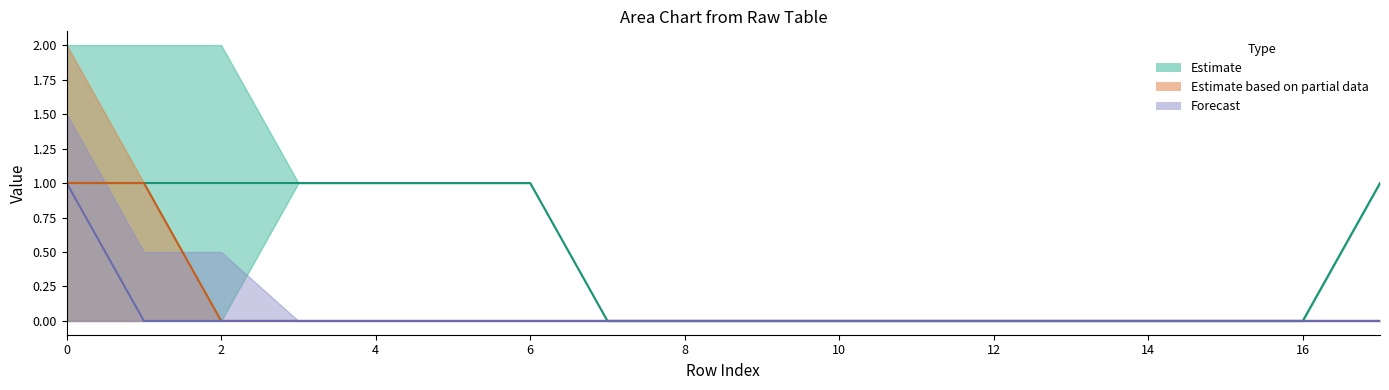

What is the sum of all Estimate values?

8